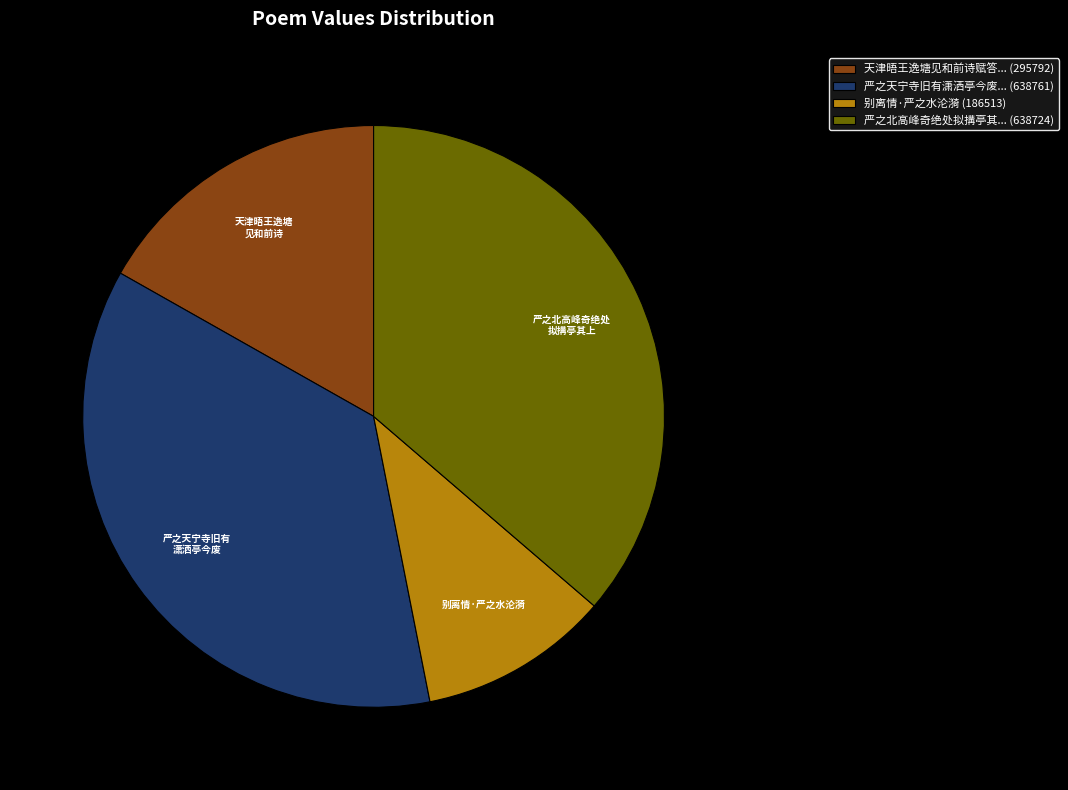

Is there a majority slice in this chart?

No